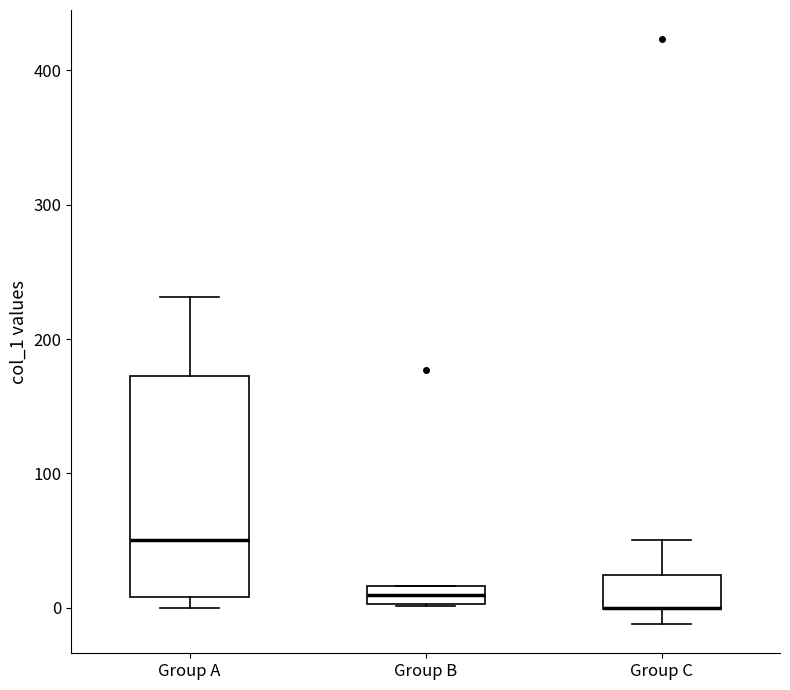

Where is the lower edge of the box for Group B on the y-axis? The values are not printed on the chart, so give them approximately, as read against the axis.

0